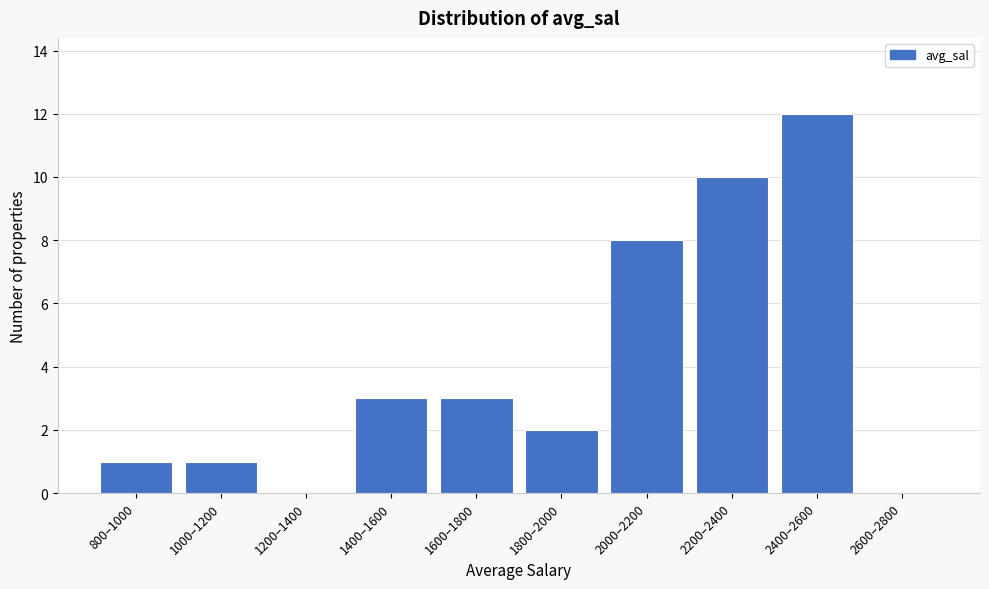

Reading left to right, extract all data points from this chart.

800–1000=1	1000–1200=1	1200–1400=0	1400–1600=3	1600–1800=3	1800–2000=2	2000–2200=8	2200–2400=10	2400–2600=12	2600–2800=0